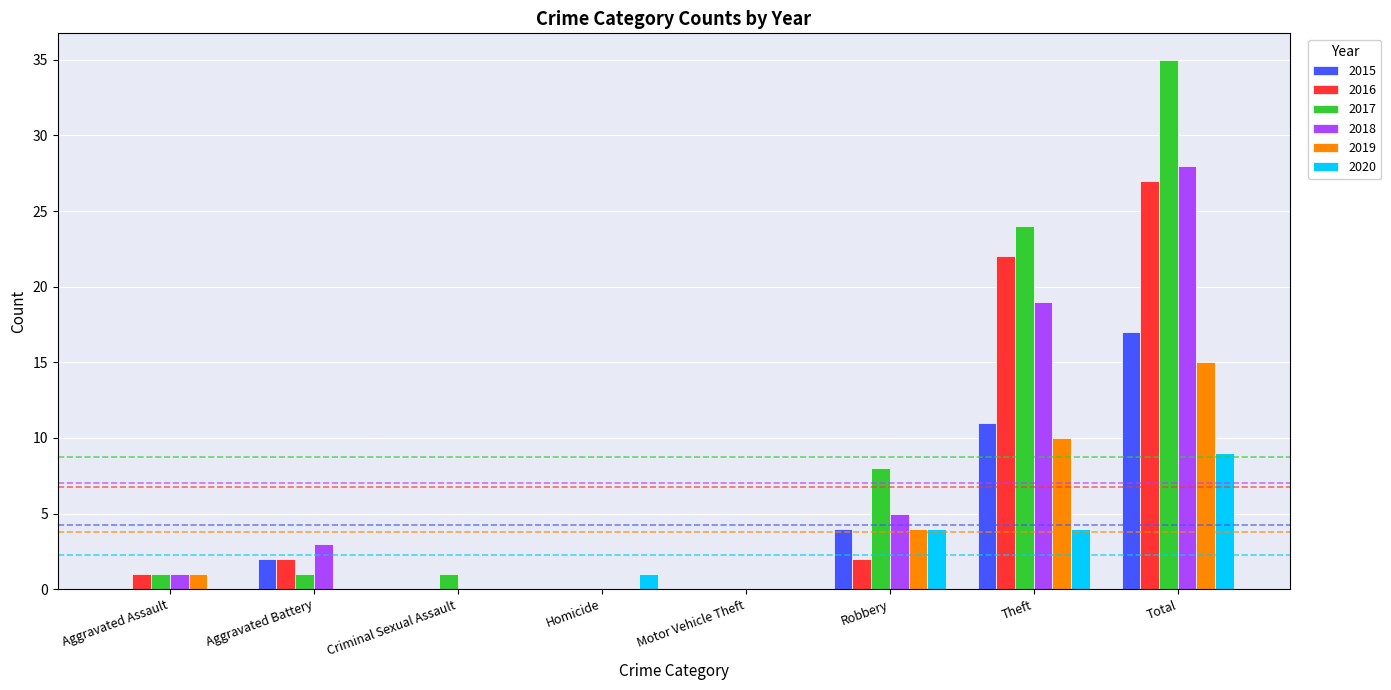

The 2018 series shows 0 at Motor Vehicle Theft. True or false?

True